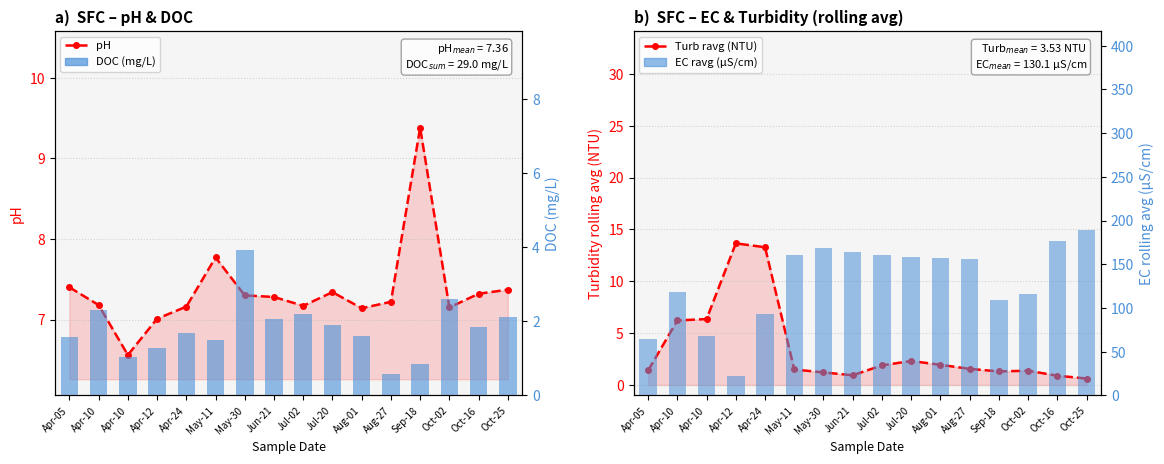

Reading left to right, what are all the values shown in this chart?

pH: Apr-05=7.4	Apr-10=7.2	Apr-10=6.6	Apr-12=7.0	Apr-24=7.2	May-11=7.8	May-30=7.3	Jun-21=7.3	Jul-02=7.2	Jul-20=7.3	Aug-01=7.1	Aug-27=7.2	Sep-18=9.4	Oct-02=7.2	Oct-16=7.3	Oct-25=7.4
Turb rolling avg (NTU): Apr-05=1.4	Apr-10=6.2	Apr-10=6.4	Apr-12=13.7	Apr-24=13.3	May-11=1.5	May-30=1.2	Jun-21=0.9	Jul-02=1.9	Jul-20=2.3	Aug-01=1.9	Aug-27=1.6	Sep-18=1.3	Oct-02=1.4	Oct-16=0.9	Oct-25=0.6
DOC (mg/L): Apr-05=1.6	Apr-10=2.3	Apr-10=1.0	Apr-12=1.3	Apr-24=1.7	May-11=1.5	May-30=3.9	Jun-21=2.0	Jul-02=2.2	Jul-20=1.9	Aug-01=1.6	Aug-27=0.6	Sep-18=0.8	Oct-02=2.6	Oct-16=1.9	Oct-25=2.1
EC rolling avg (µS/cm): Apr-05=64.5	Apr-10=118.5	Apr-10=67.5	Apr-12=22.0	Apr-24=93.5	May-11=160.0	May-30=168.0	Jun-21=164.5	Jul-02=160.5	Jul-20=158.0	Aug-01=157.0	Aug-27=156.0	Sep-18=109.5	Oct-02=115.5	Oct-16=177.0	Oct-25=189.5